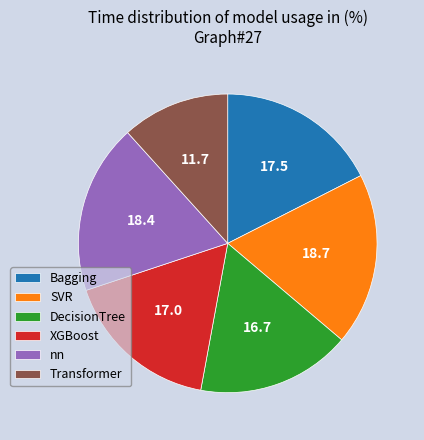

Is it true that nn is 30% of the pie?

False